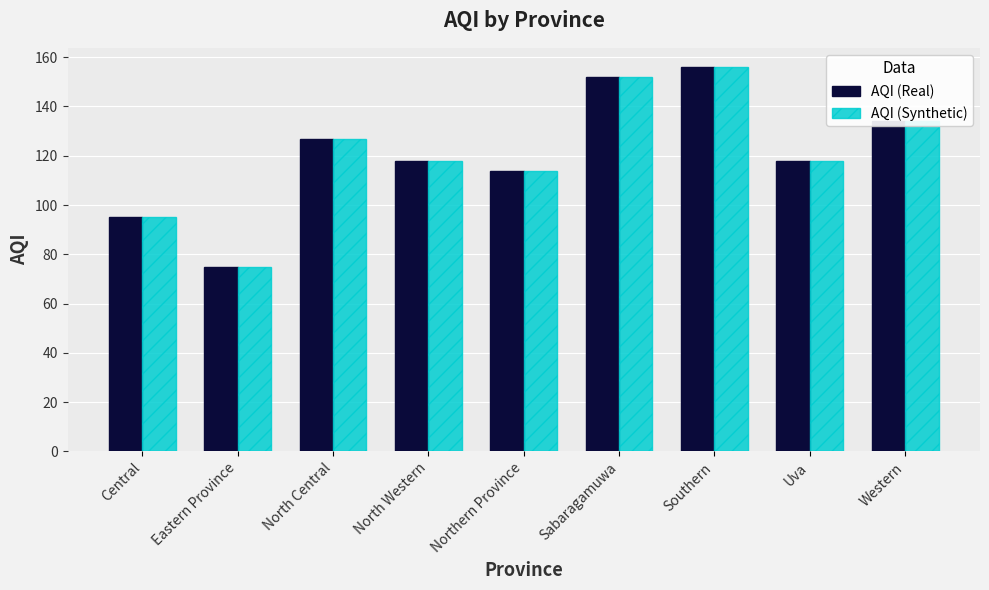

The value of AQI (Real) at Eastern Province is 75. True or false?

True